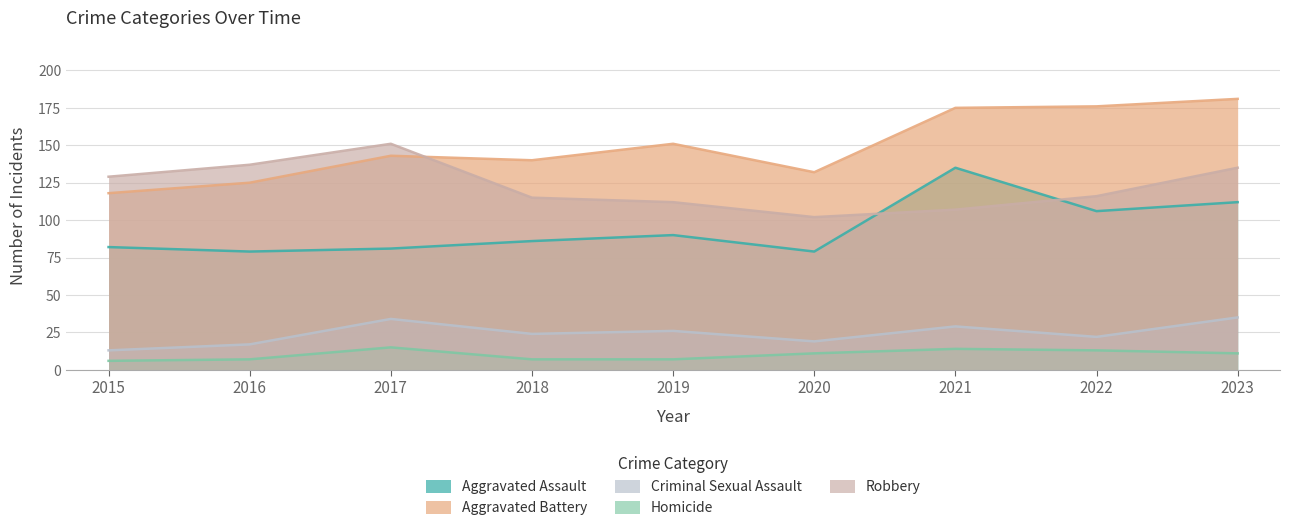

What is the sum of all Aggravated Assault values?

850